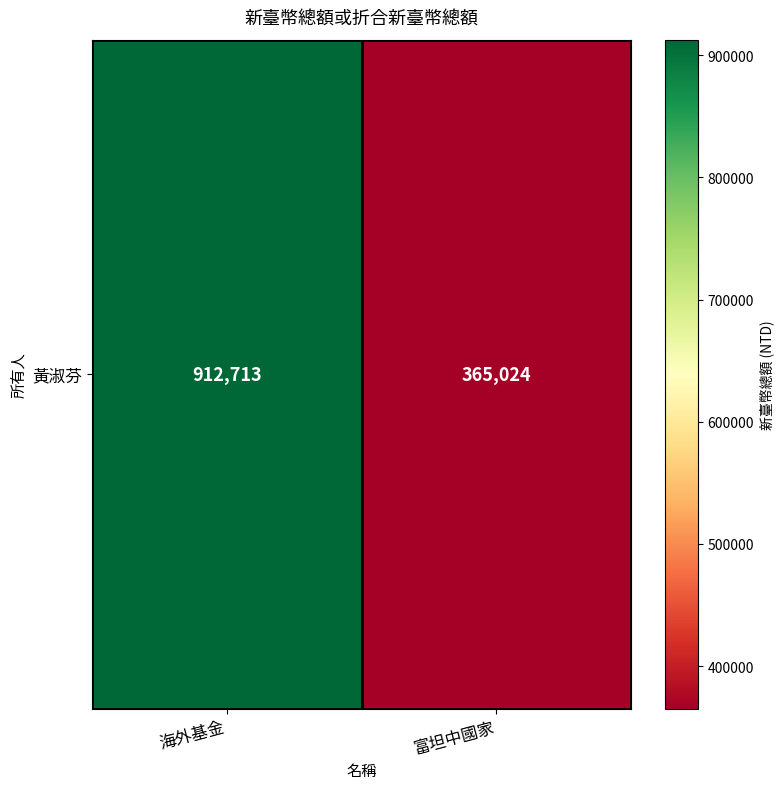

What is the ratio of the value at 富坦中國家 to the value at 海外基金?

0.4